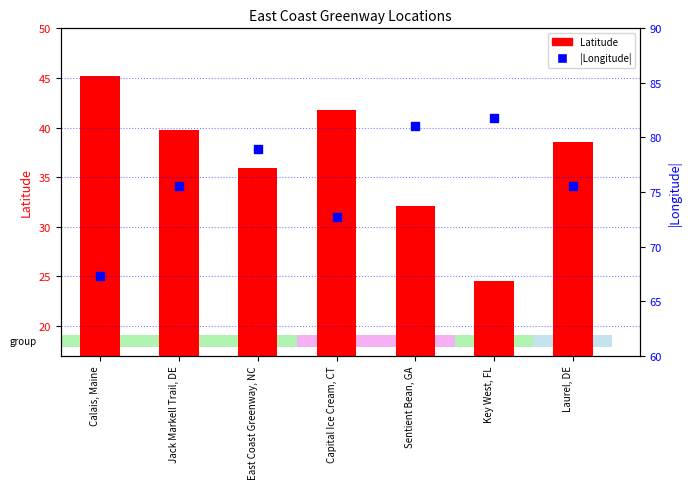

Which series reaches the minimum Y coordinate?

Latitude